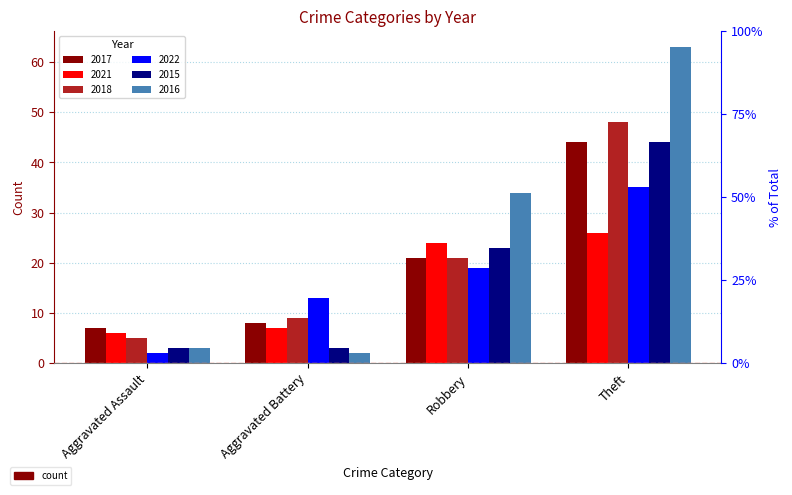

What is the difference between the second highest and minimum values in the 2017 series?

14